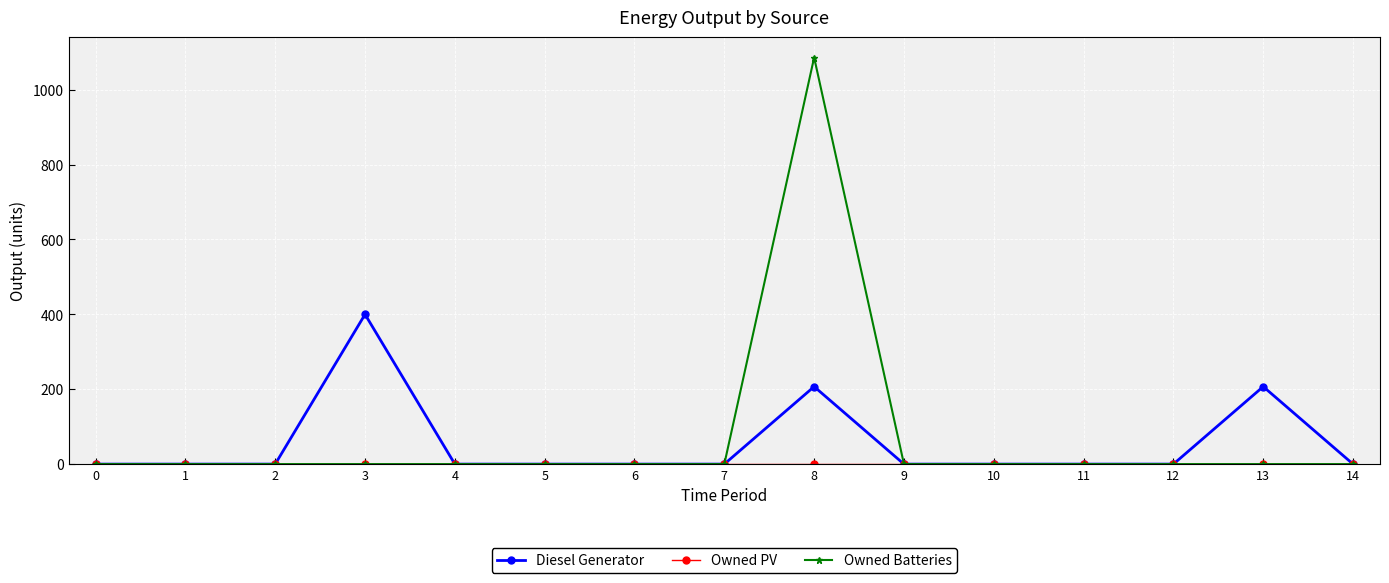

Is the value of Owned Batteries at 7 greater than the value of Diesel Generator at 13?

No